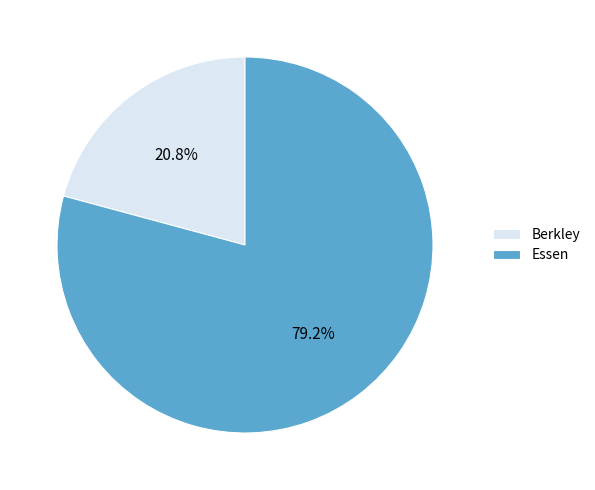

To the nearest percent, what portion does Berkley represent?

21%